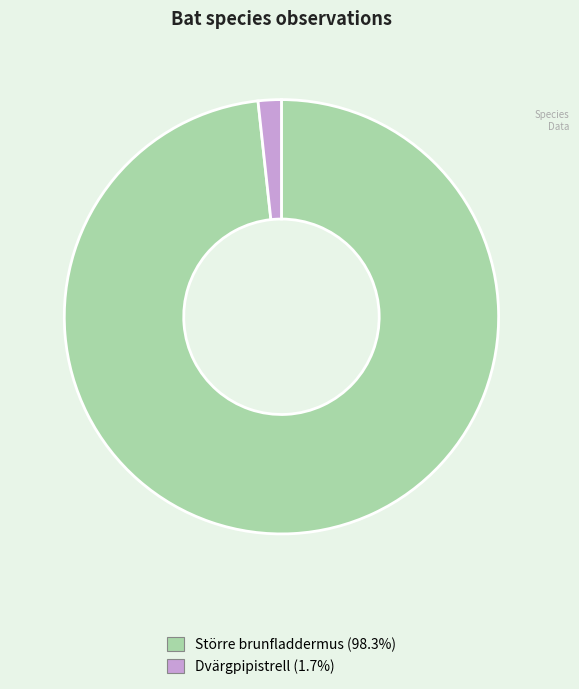

Which has a higher value, Dvärgpipistrell or Större brunfladdermus?

Större brunfladdermus